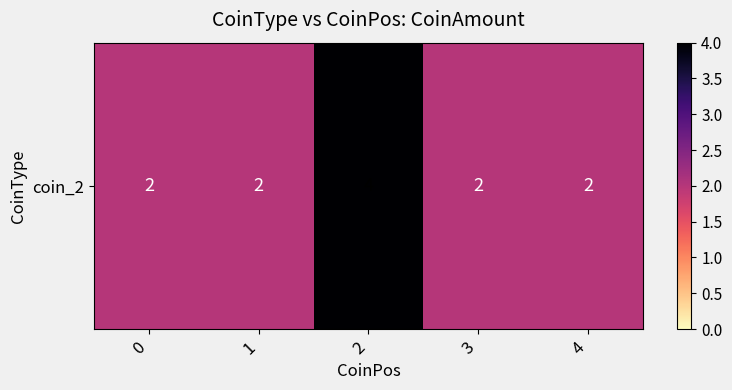

Reading left to right, transcribe all the data shown in this chart.

0=2	1=2	2=4	3=2	4=2